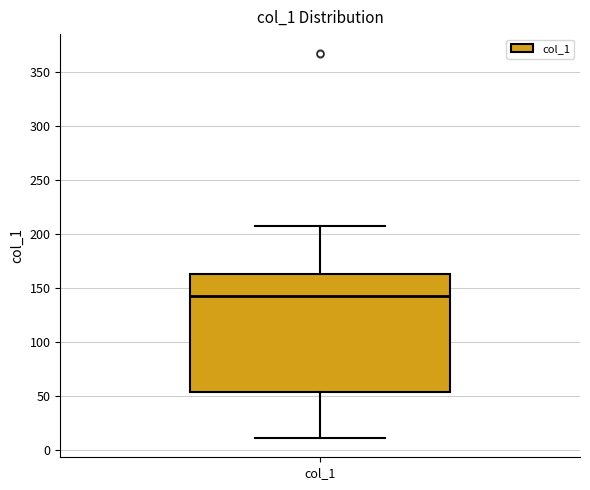

Where is the upper edge of the box for col_1 on the y-axis? The values are not printed on the chart, so give them approximately, as read against the axis.

165